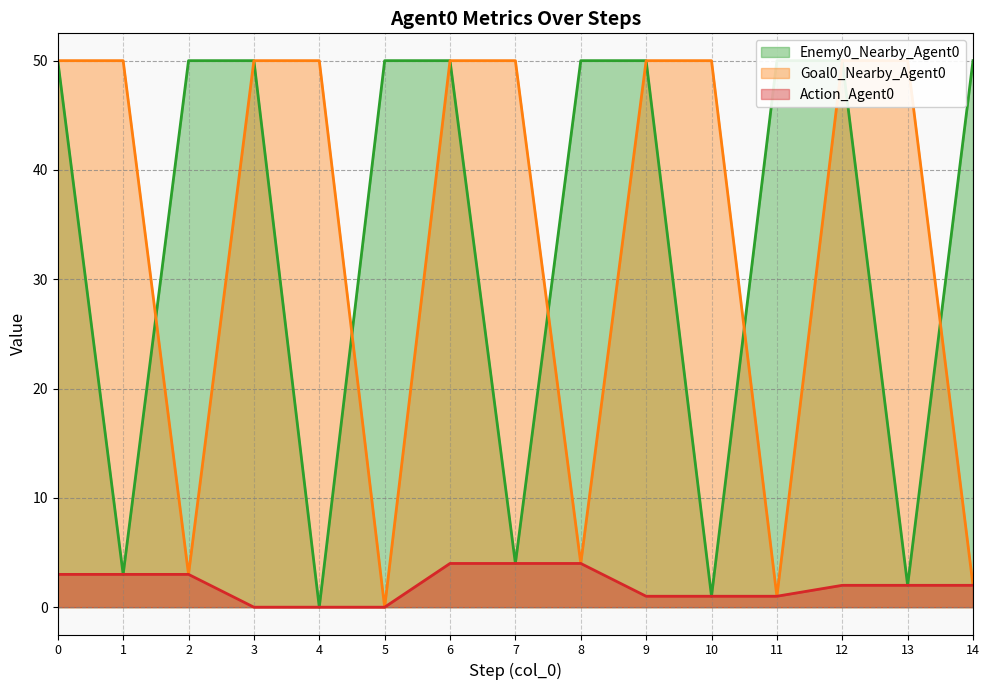

What is the sum of all Goal0_Nearby_Agent0 values?

510